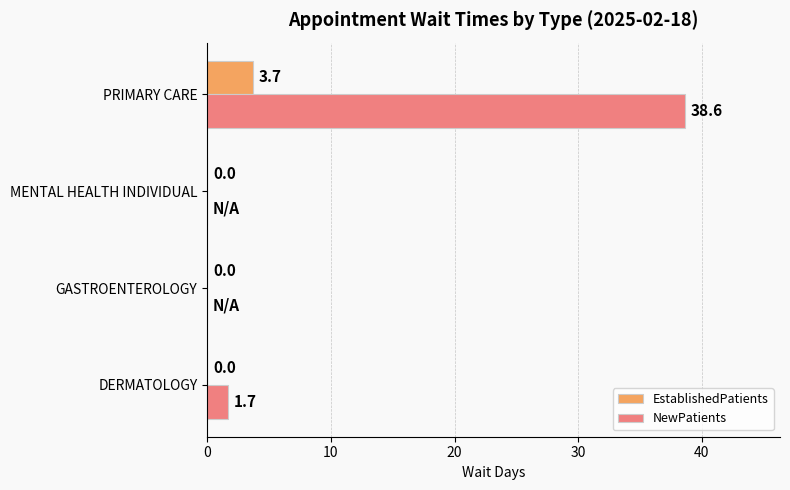

What is the sum of all EstablishedPatients values?

3.7